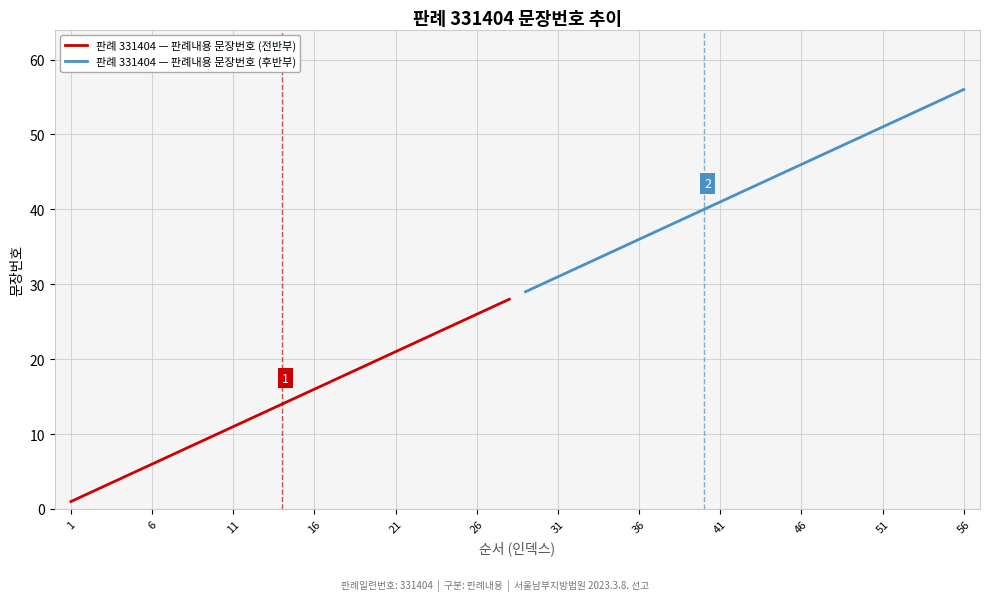

Is it true that 판례 331404 — 판례내용 문장번호 (전반부) equals 21 at 21?

True